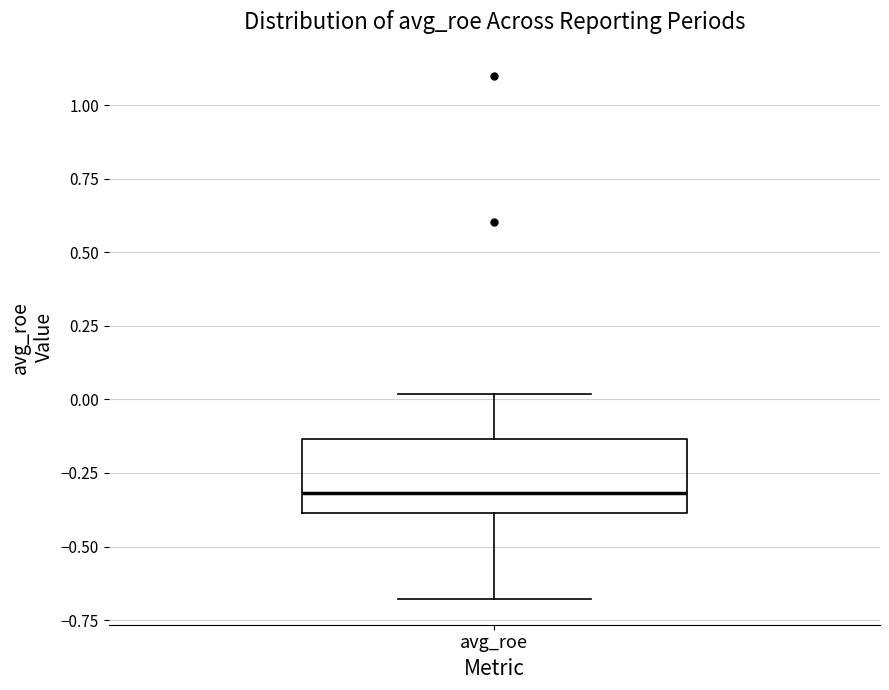

Read this box plot against the y-axis: the position of the median line, the range covered by the box, and the ends of both whiskers. The values are not printed on the chart, so give them approximately, as read against the axis.

median -0.30, box -0.40 to -0.15, whiskers -0.70 to 0.00